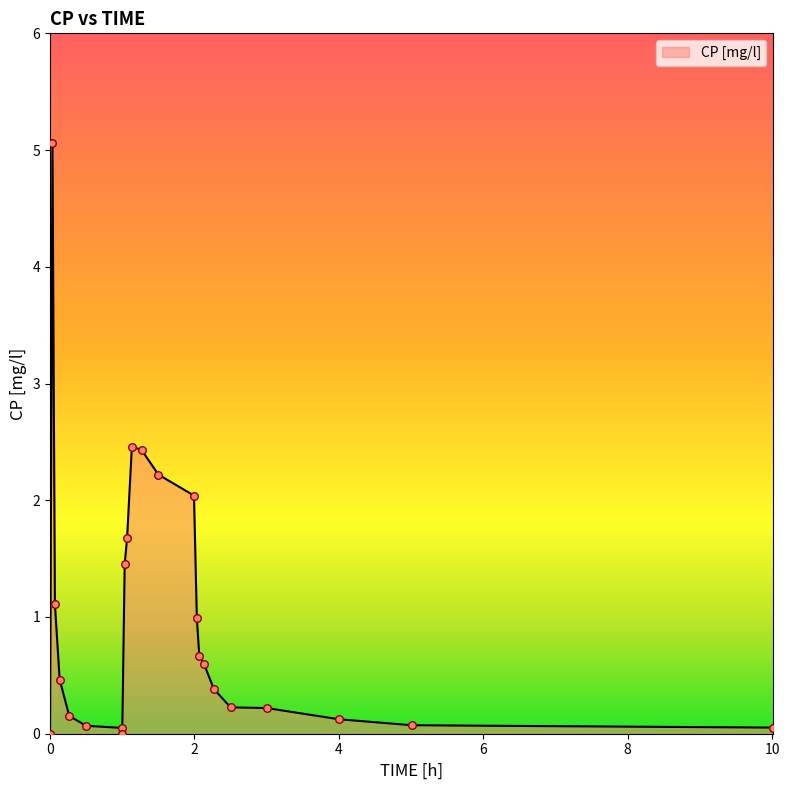

What is the difference between the maximum and minimum values?

5.1